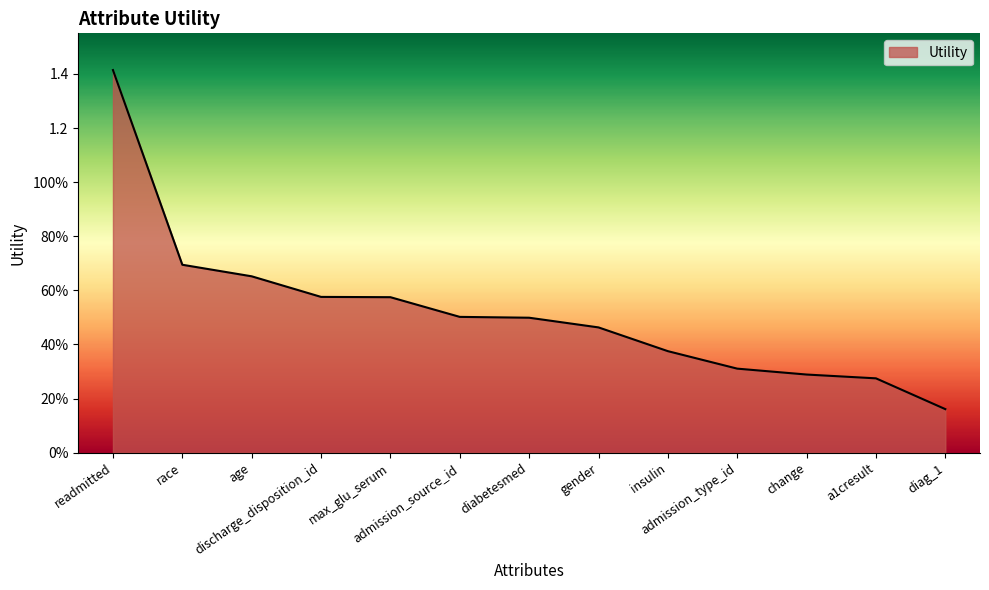

Does the chart display data point markers on the line(s)?

No